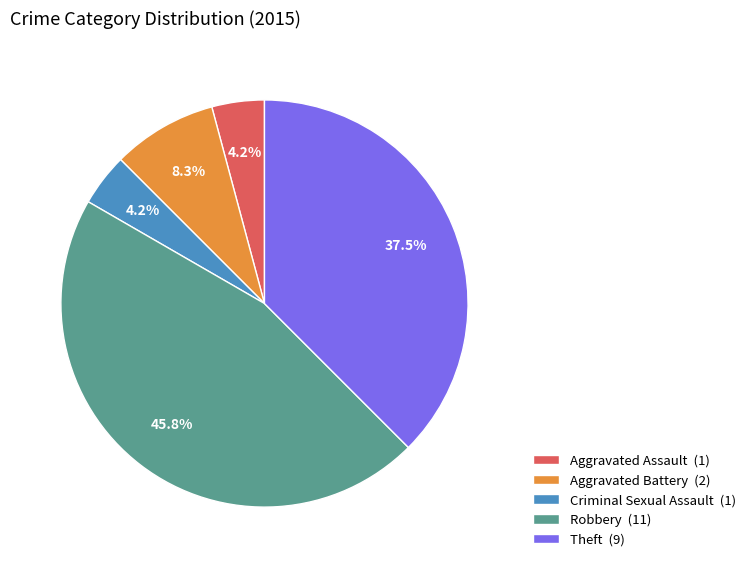

To the nearest percent, what portion does Criminal Sexual Assault represent?

4%